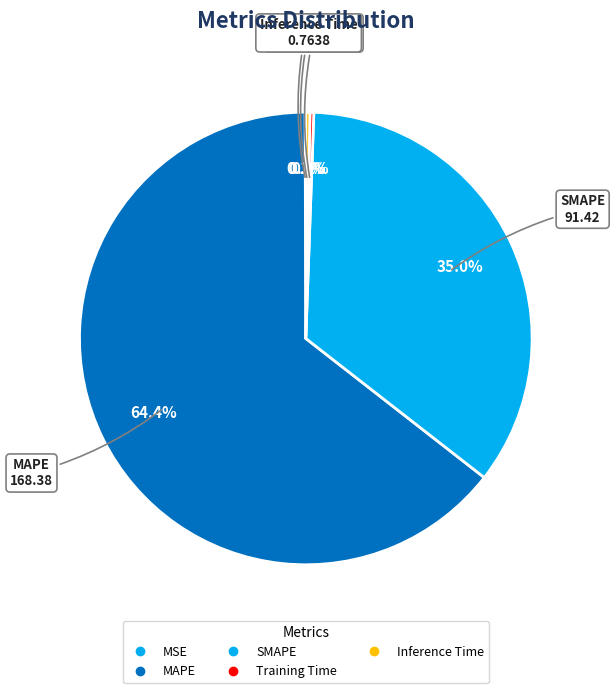

Combined, do Inference Time and SMAPE account for over 50%?

No